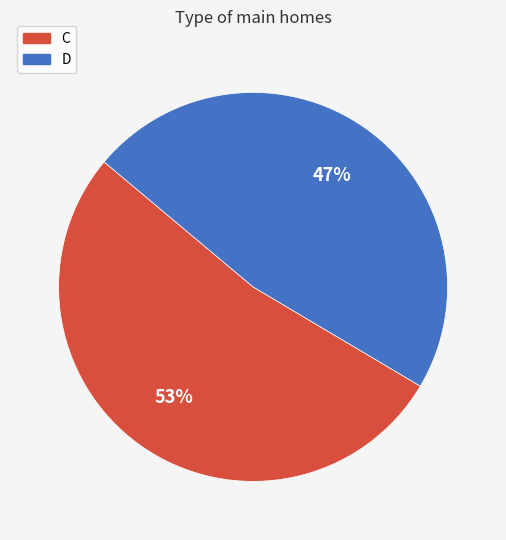

Approximately how many times larger is the value at D compared to C?

0.9